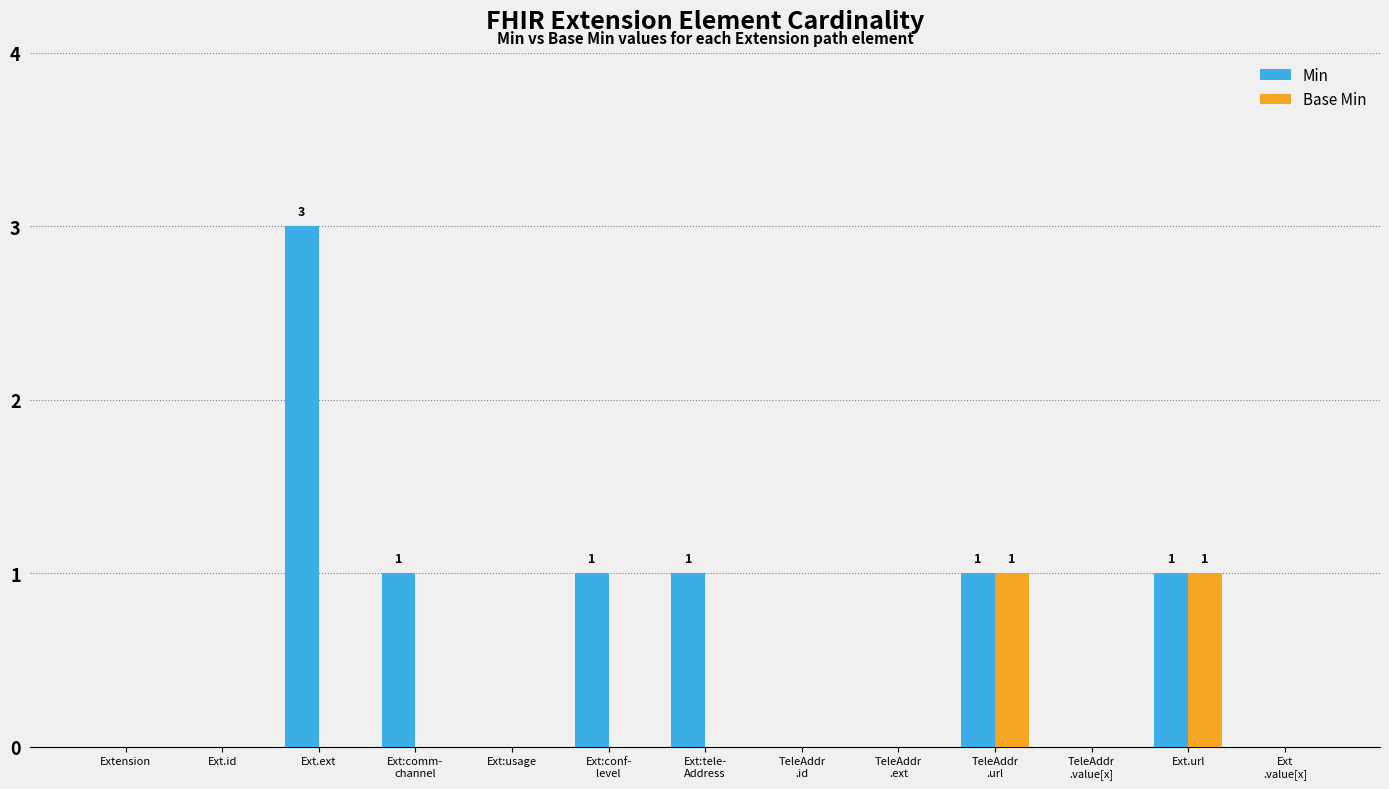

What is the sum of all Min values?

8